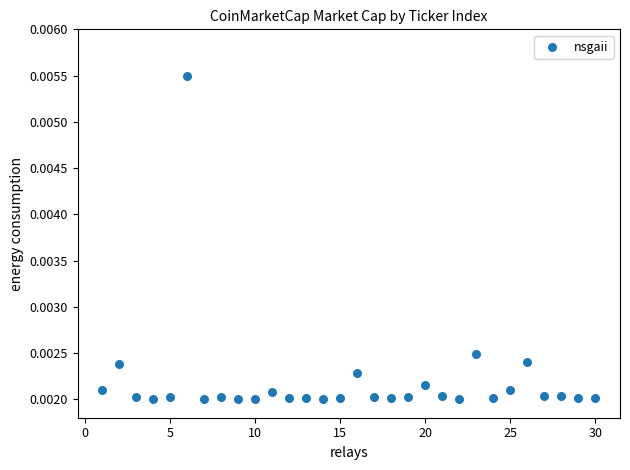

What is the range of X values (max minus min)?

29.0